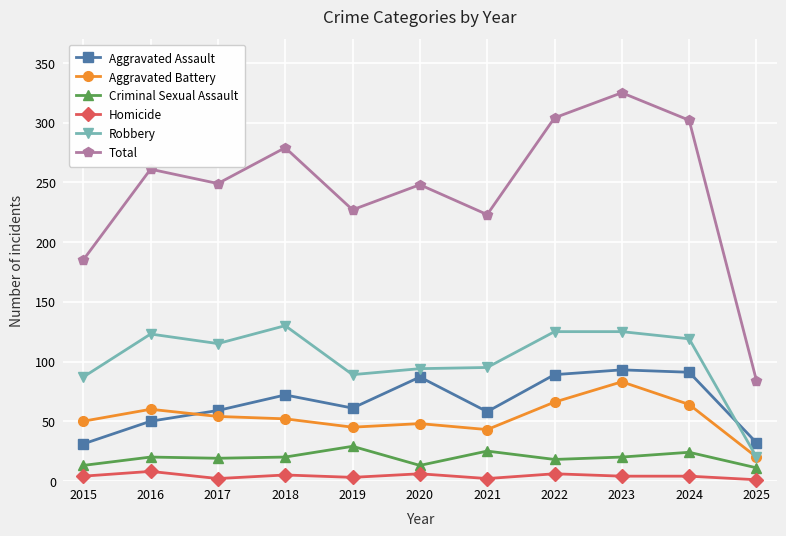

At how many categories does at least one series exceed 285?

3